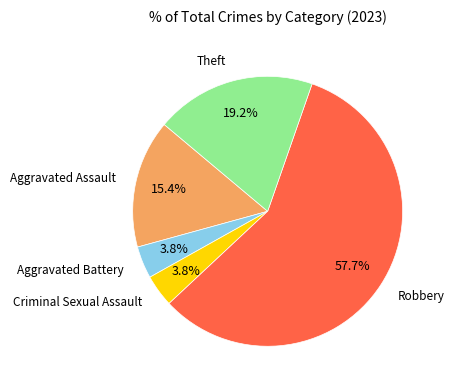

Does any single category account for the majority?

Yes